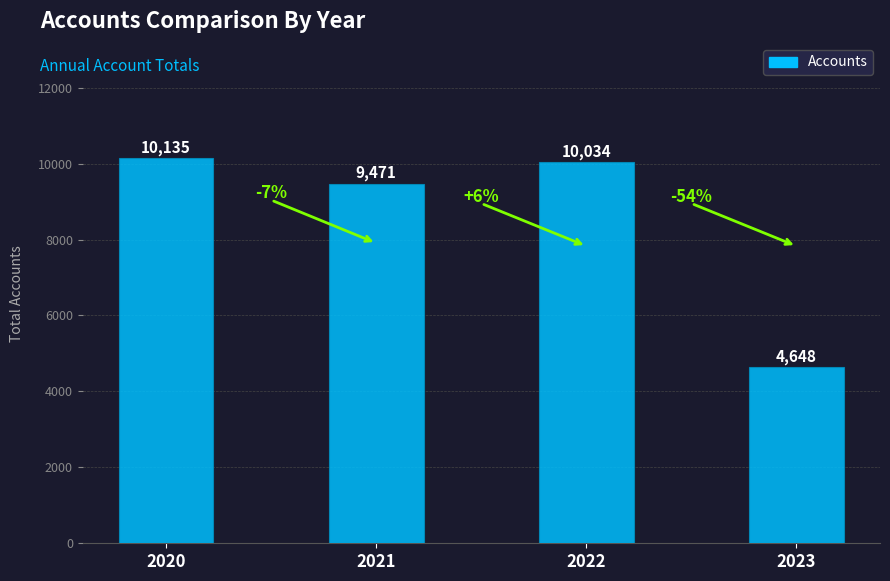

Which label corresponds to the largest value in the chart?

2020